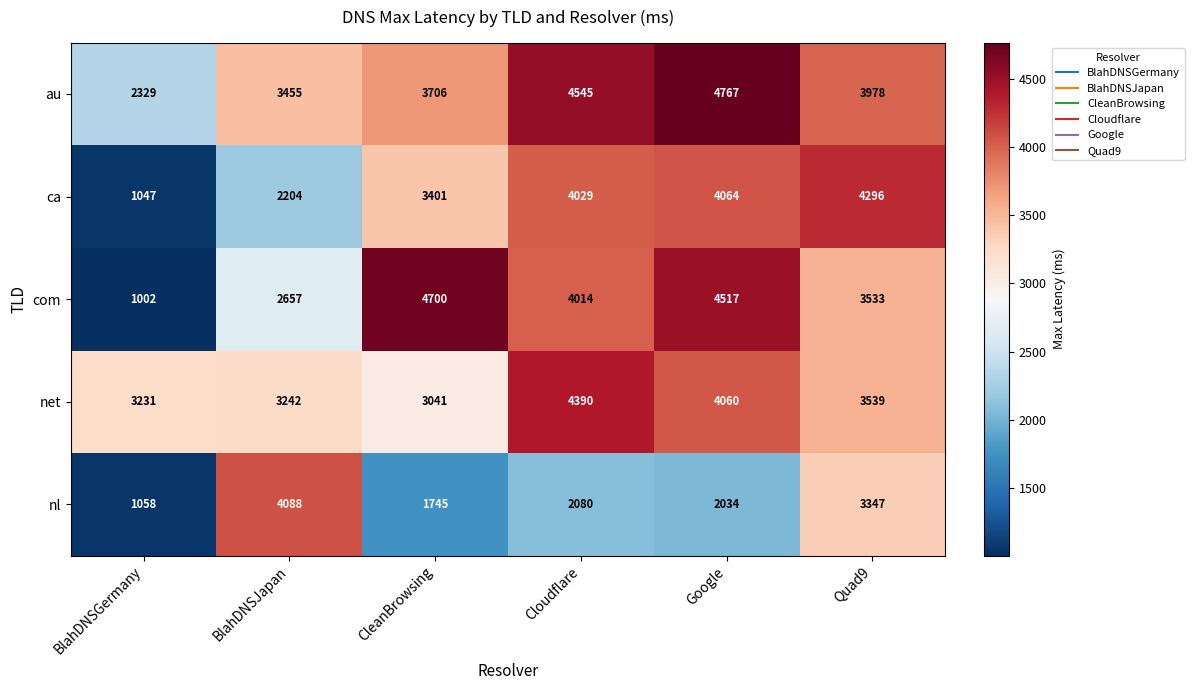

Reading right to left, transcribe all the data shown in this chart.

au: 3978	4767	4545	3706	3455	2329
ca: 4296	4064	4029	3401	2204	1047
com: 3533	4517	4014	4700	2657	1002
net: 3539	4060	4390	3041	3242	3231
nl: 3347	2034	2080	1745	4088	1058